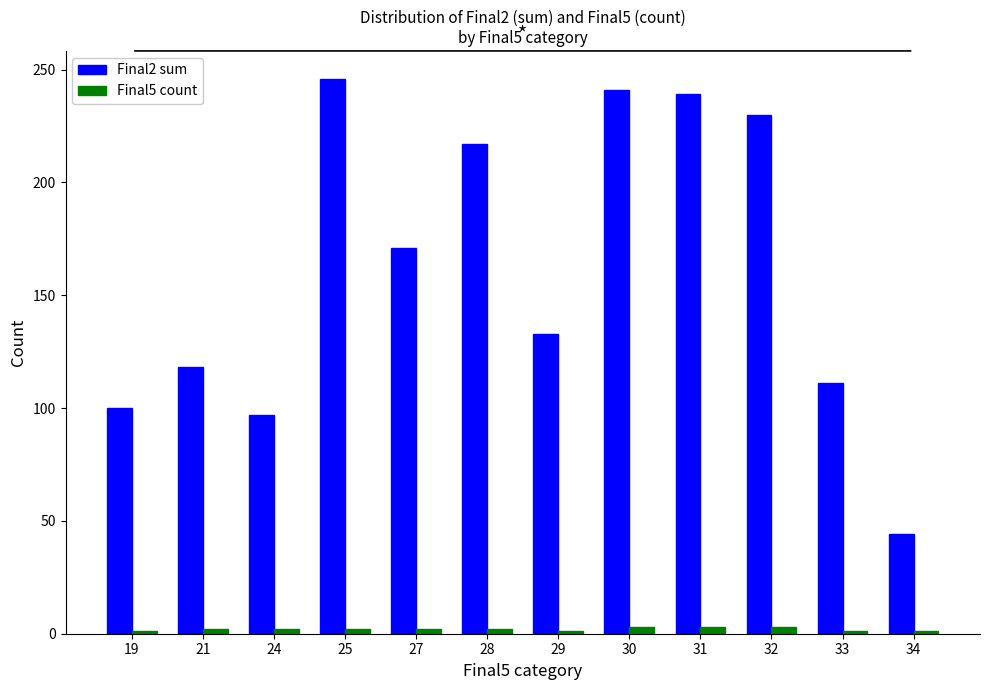

Which series has the largest range (max minus min)?

Final2 sum